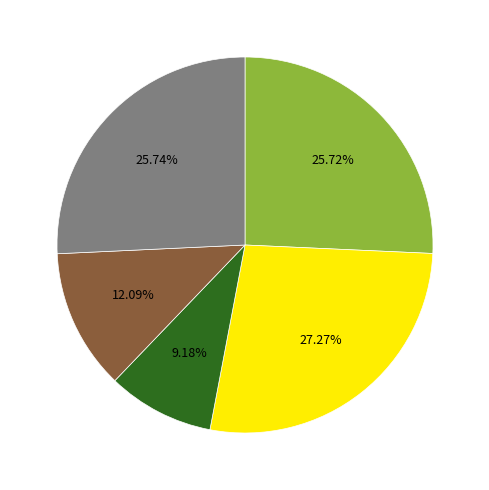

Is there any slice that represents more than half of the pie?

No